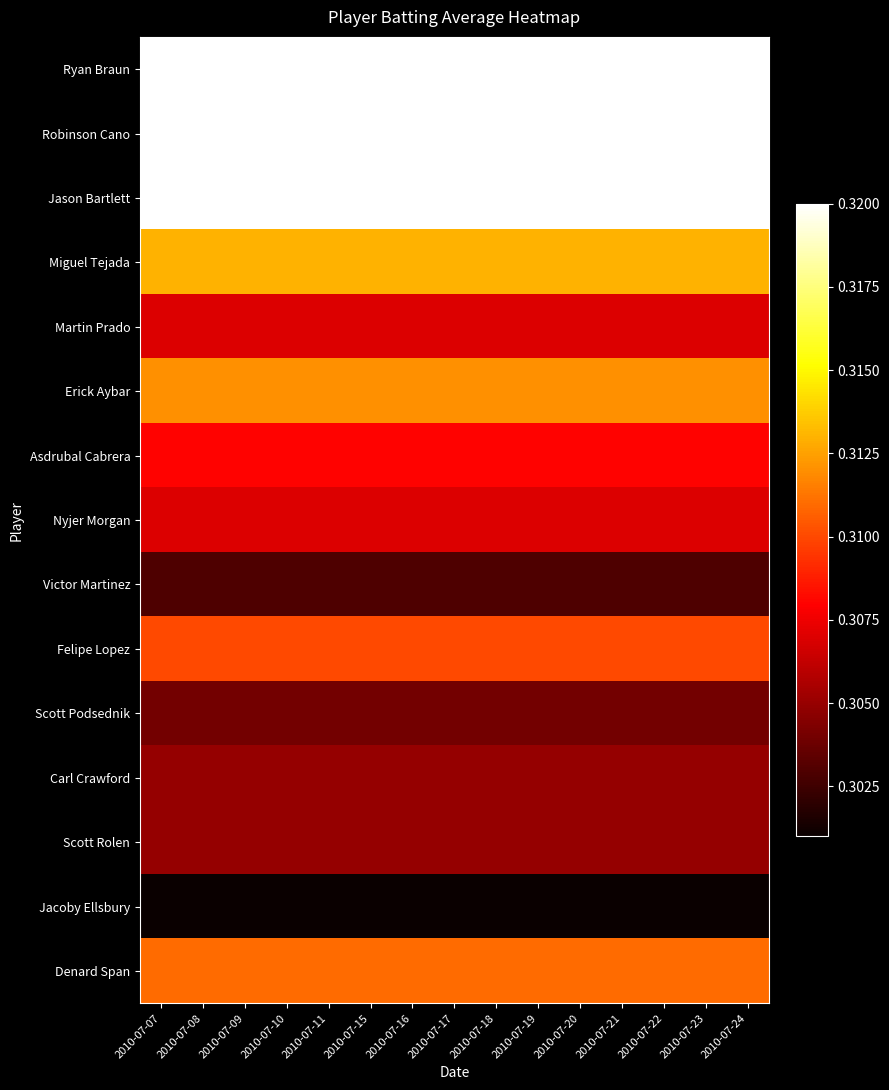

At 2010-07-10, list the series in order from largest to smallest.

Ryan Braun, Robinson Cano, Jason Bartlett, Miguel Tejada, Erick Aybar, Denard Span, Felipe Lopez, Asdrubal Cabrera, Martin Prado, Nyjer Morgan, Carl Crawford, Scott Rolen, Scott Podsednik, Victor Martinez, Jacoby Ellsbury